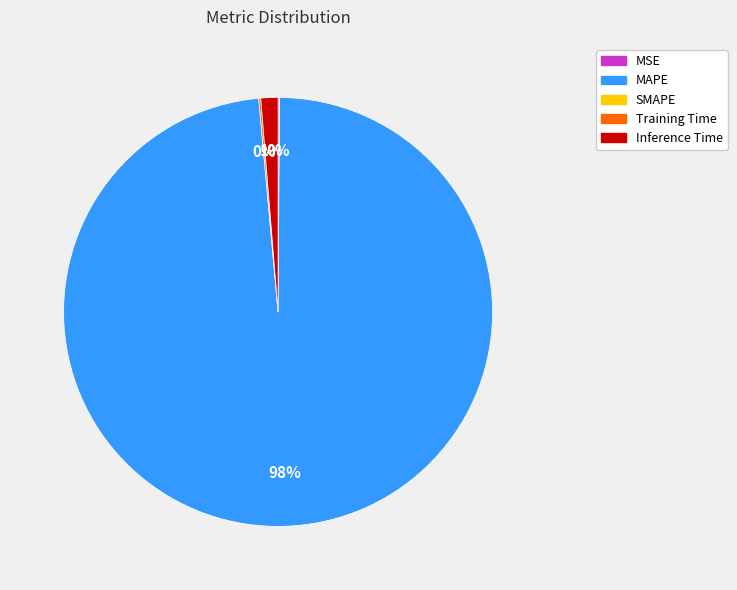

Is there a majority slice in this chart?

Yes